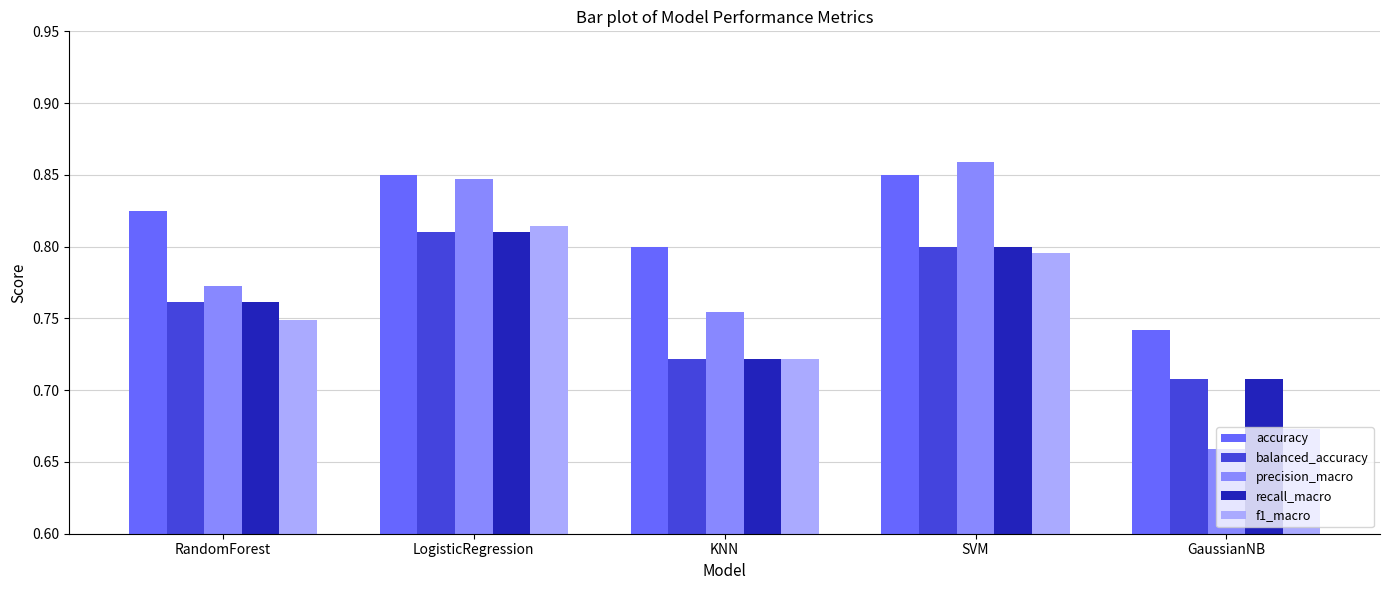

What is the difference between the recall_macro values at GaussianNB and RandomForest?

0.1